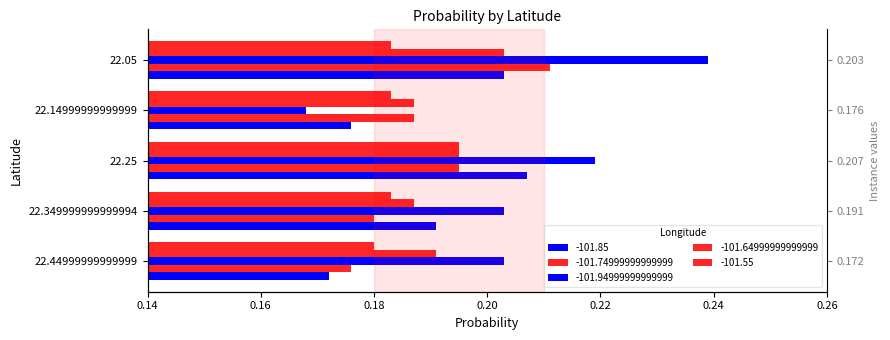

What are all the series names shown in the legend?

-101.85, -101.74999999999999, -101.94999999999999, -101.64999999999999, -101.55